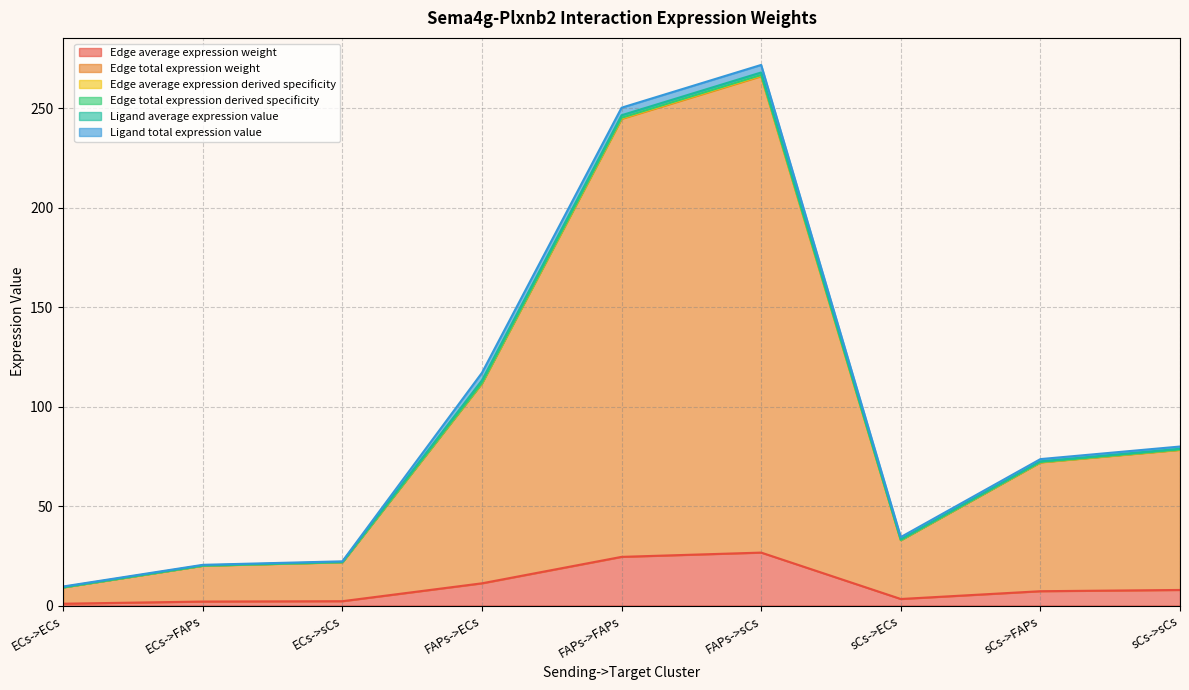

What is the average value of the Edge total expression weight series?

95.1